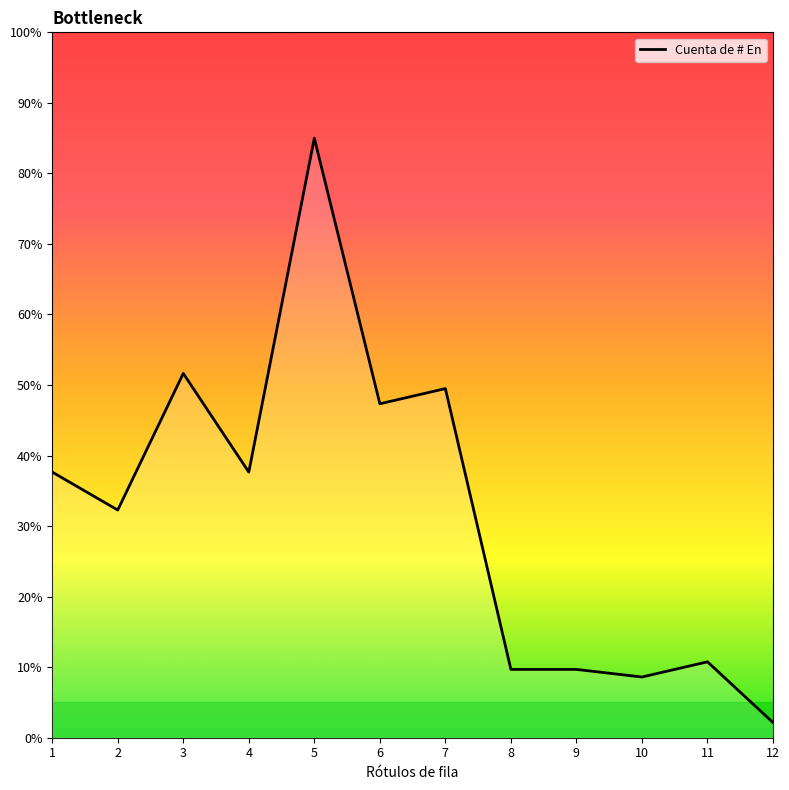

Which label corresponds to the largest value in the chart?

5